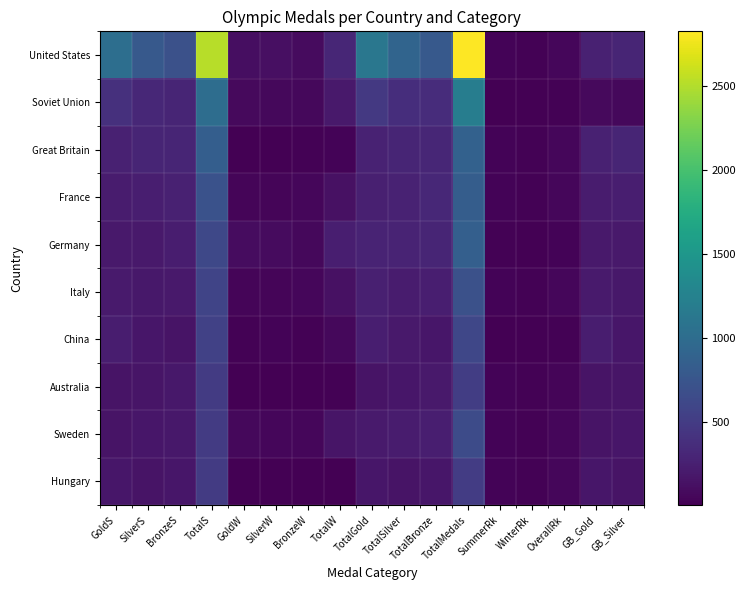

How many series are shown in this chart?

10